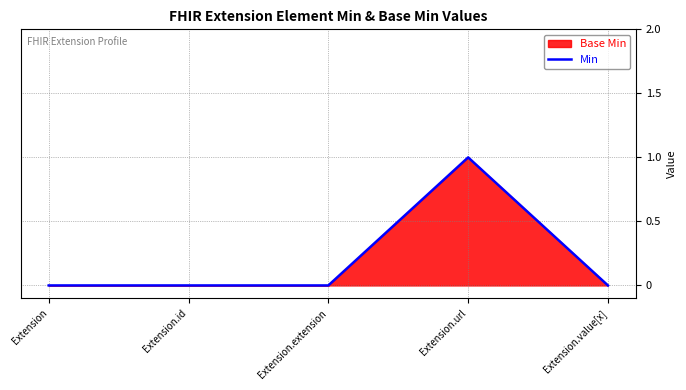

Does the chart display data point markers on the line(s)?

No